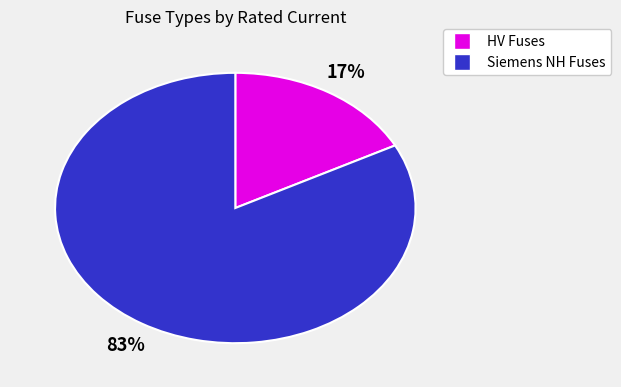

Does any single category account for the majority?

Yes